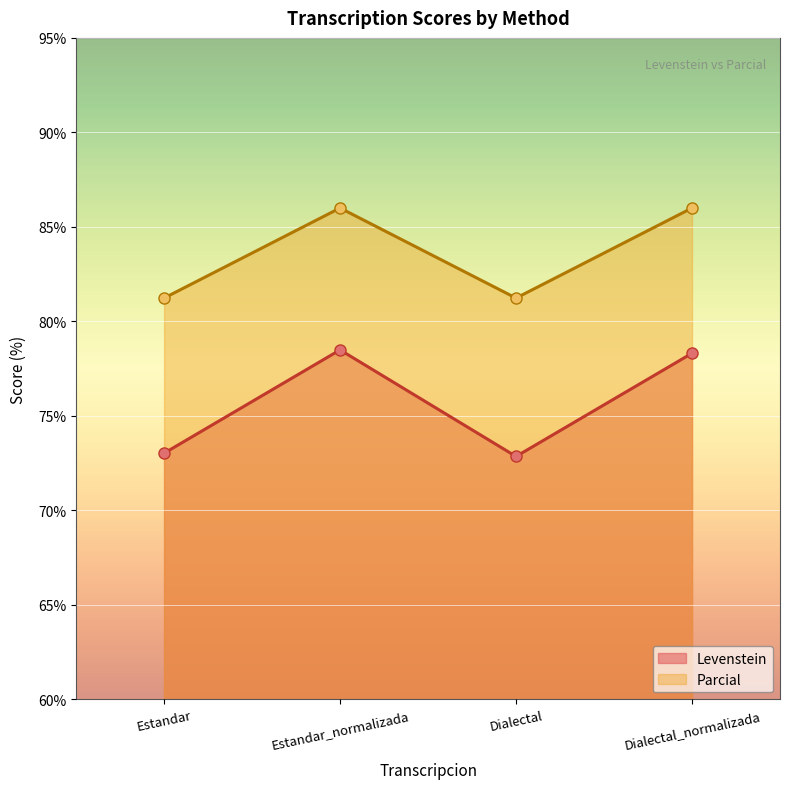

The value of Parcial at Dialectal is 81.2. True or false?

True